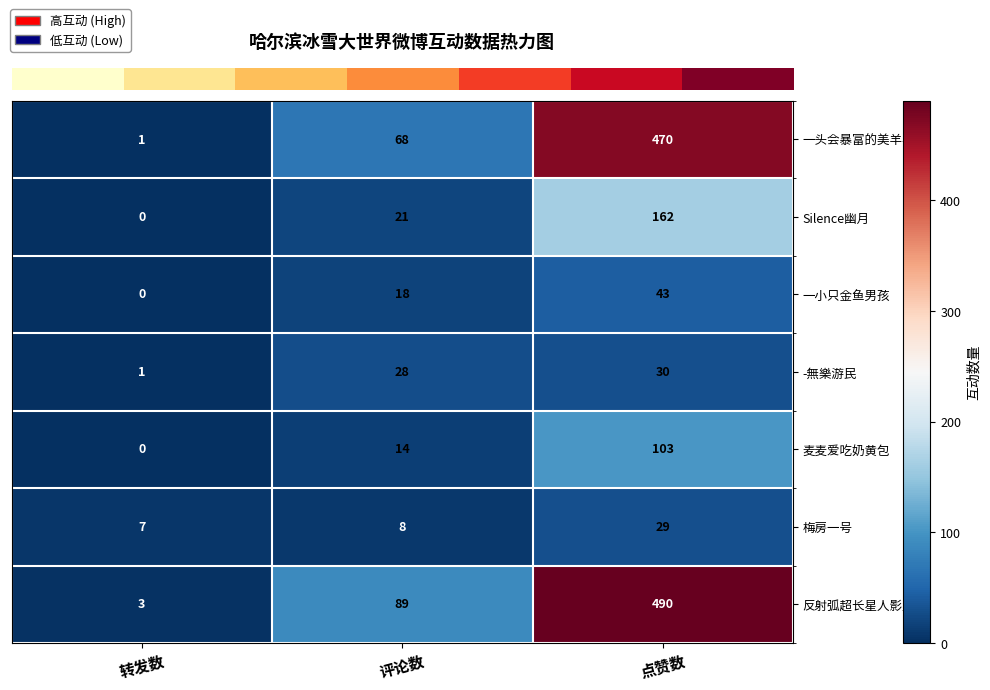

At 点赞数, list the series in order from largest to smallest.

反射弧超长星人影九, 一头会暴富的美羊羊, Silence幽月, 麦麦爱吃奶黄包, 一小只金鱼男孩, -無樂游民, 梅房一号